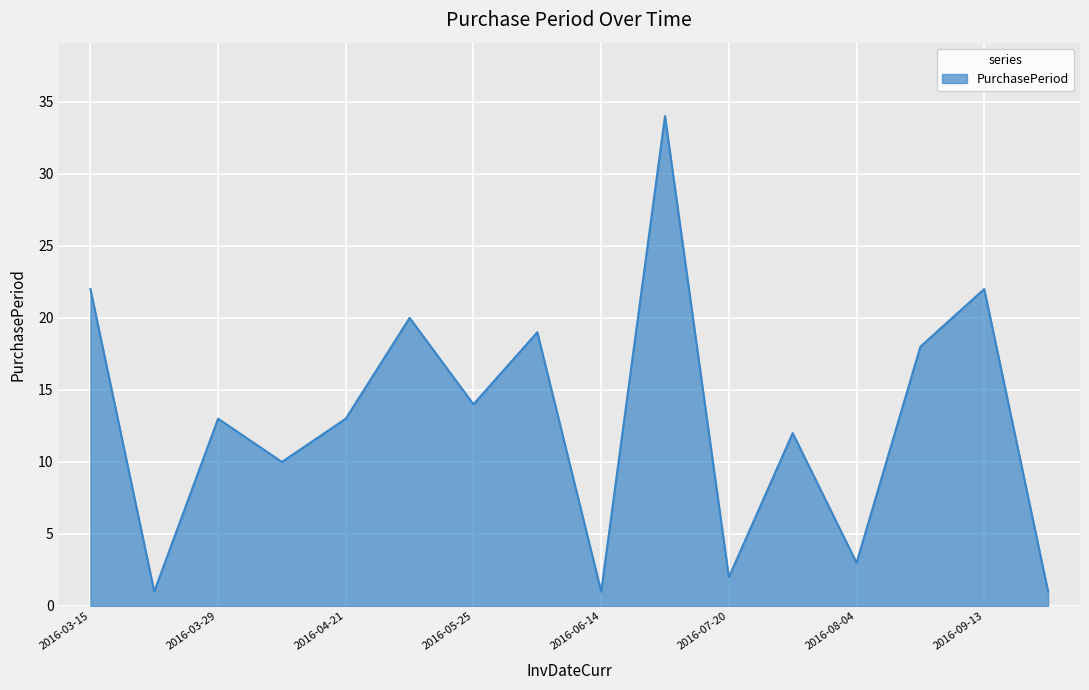

What is the maximum value shown in the chart?

34